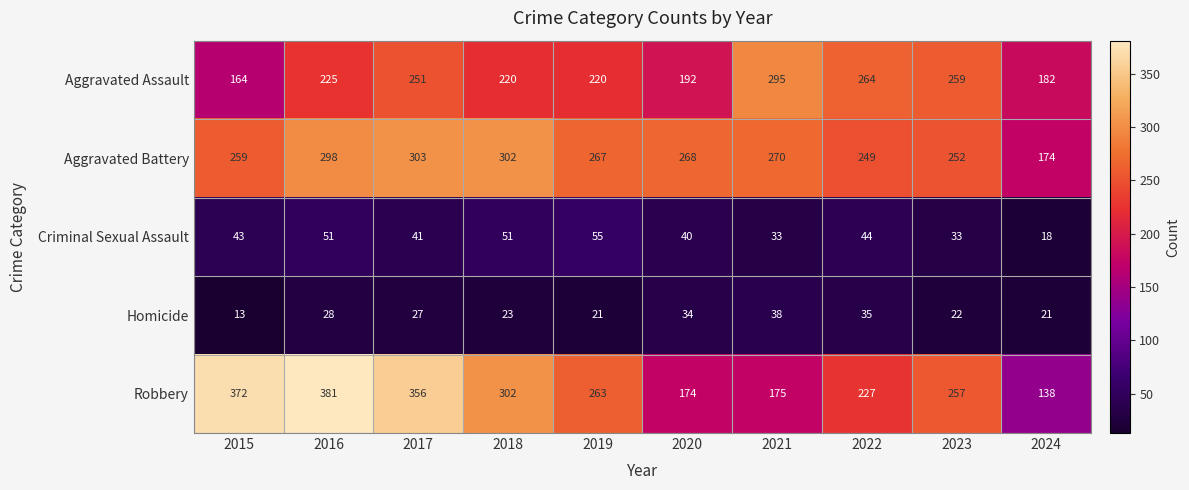

What is the difference between the second highest and second lowest values in the Criminal Sexual Assault series?

18